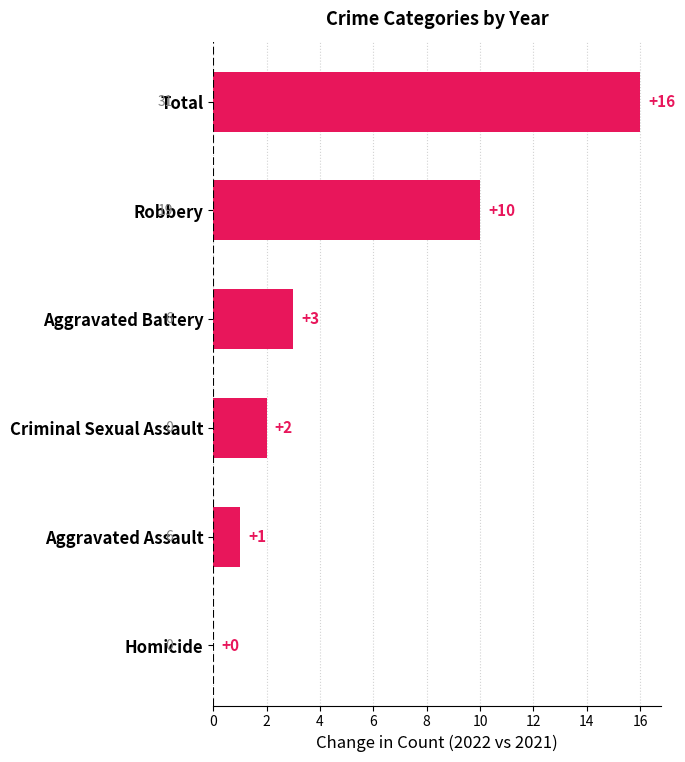

What is the approximate value at Robbery?

10